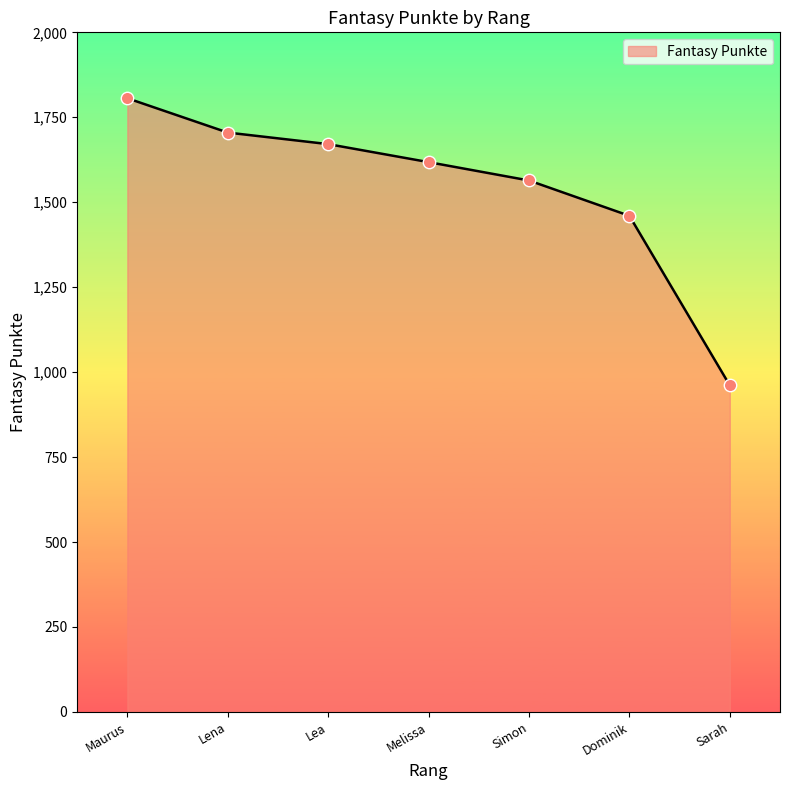

What is the change in value from Lea to Dominik?

-211